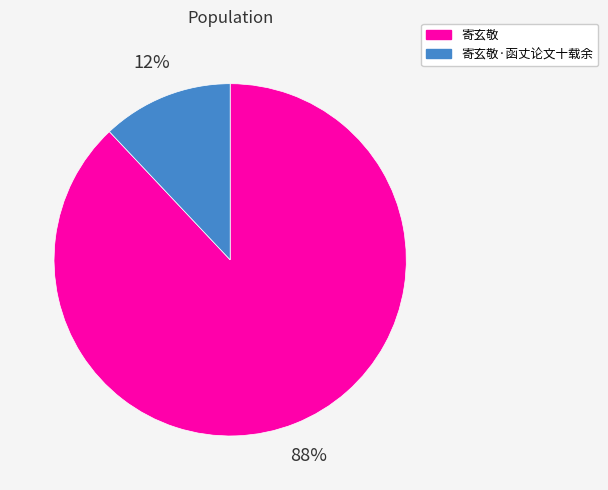

Is it true that 寄玄敬 is 83% of the pie?

False